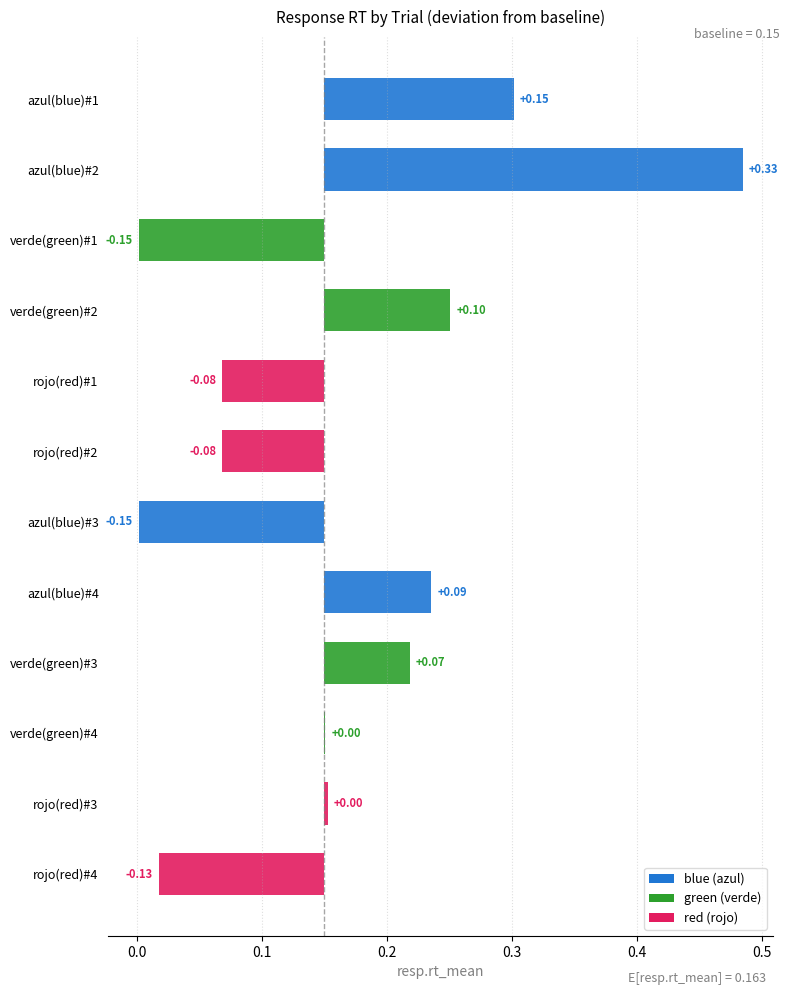

What is the difference between the highest and lowest values at rojo(red)#2?

0.1